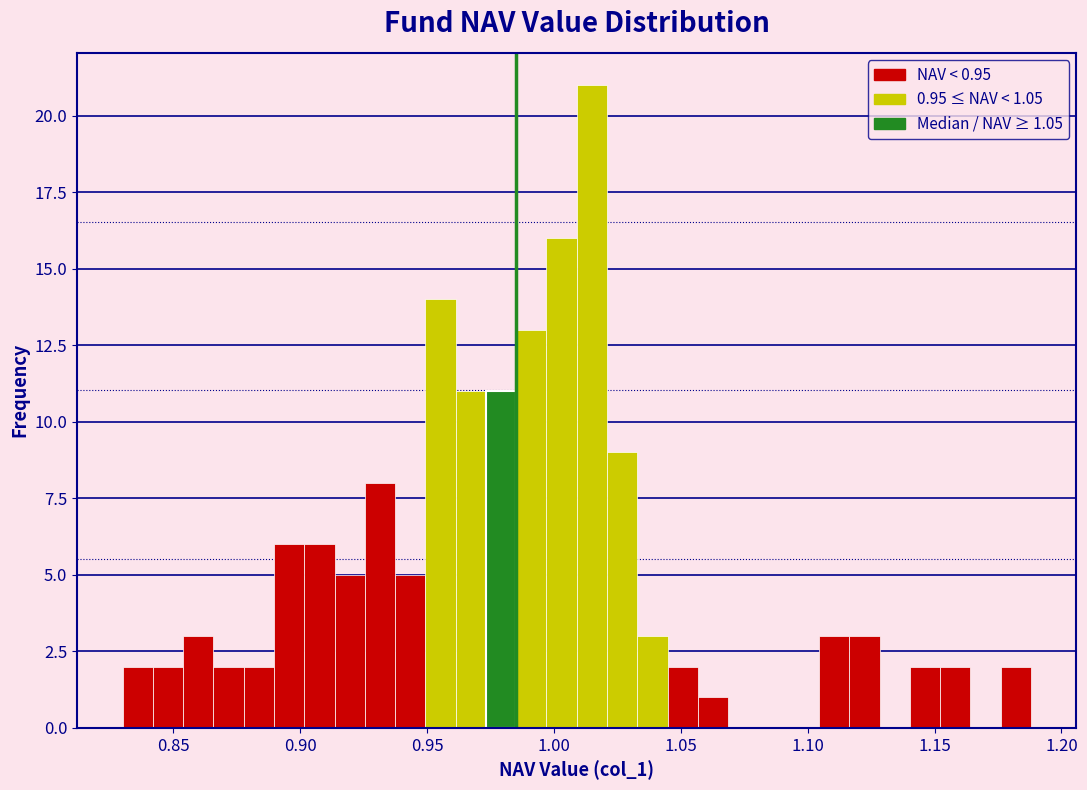

Around what value on the x-axis is the tallest bar? Give the approximate position of its centre, as read against the axis.

1.015